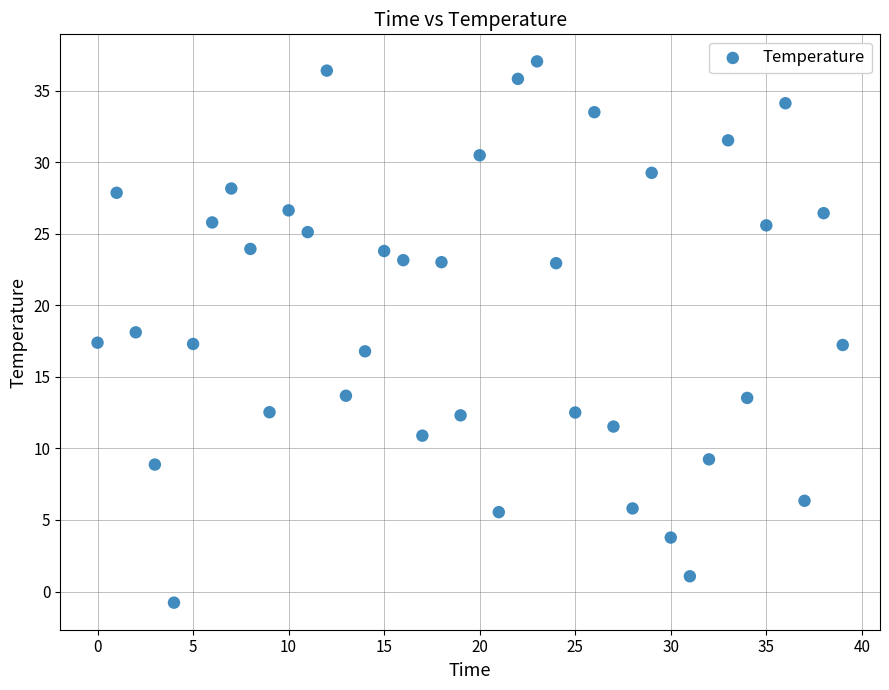

What is the range of Y values (max minus min)?

37.8